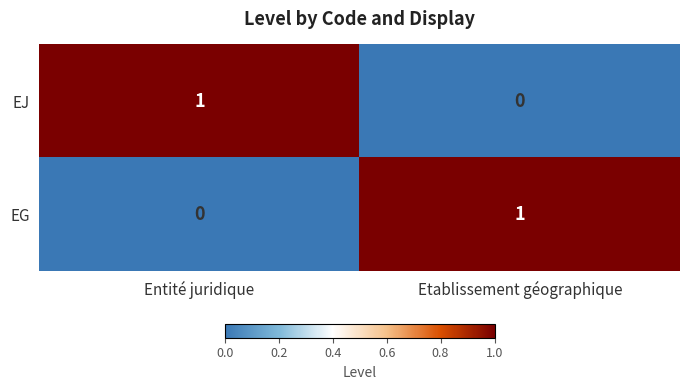

Reading right to left, what are all the values shown in this chart?

EJ: 0	1
EG: 1	0